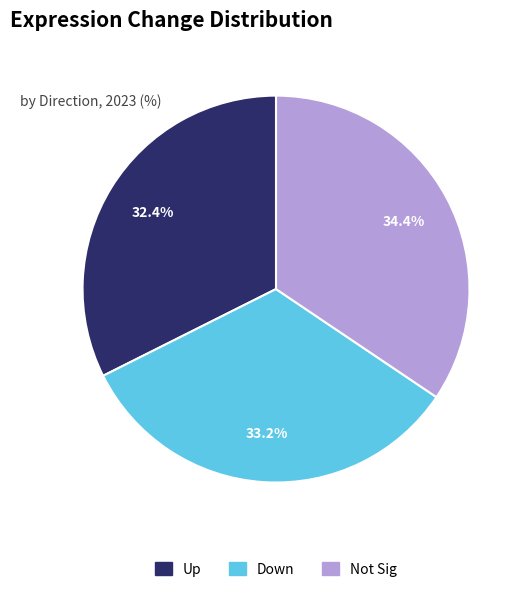

Does any single category account for the majority?

No